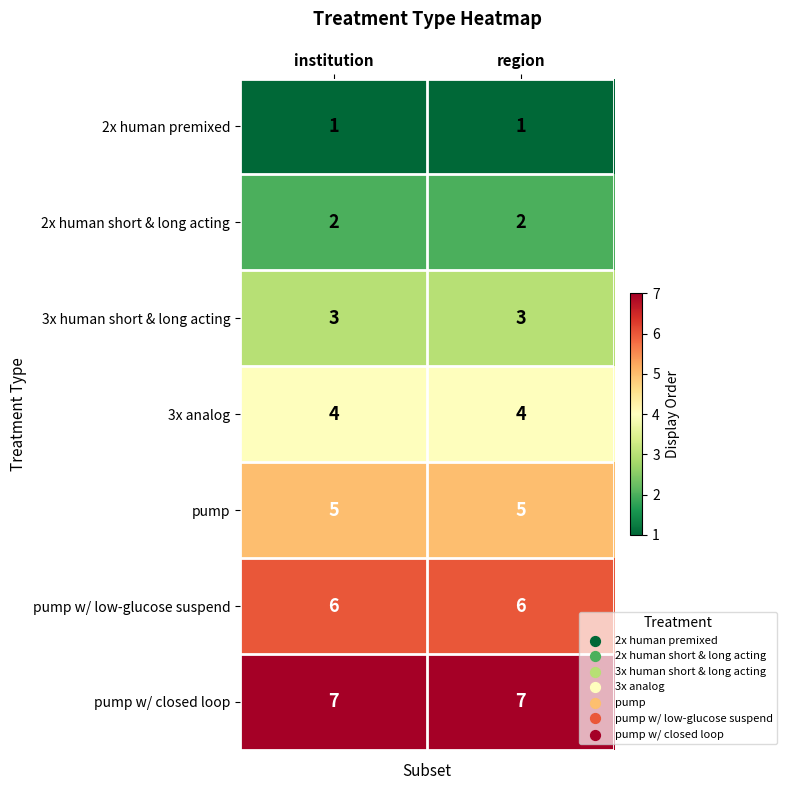

What is the total value across all series at institution?

28